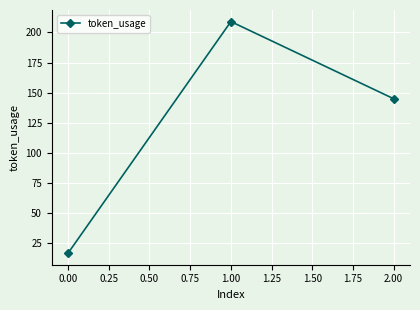

How many values are between 17 and 209?

3